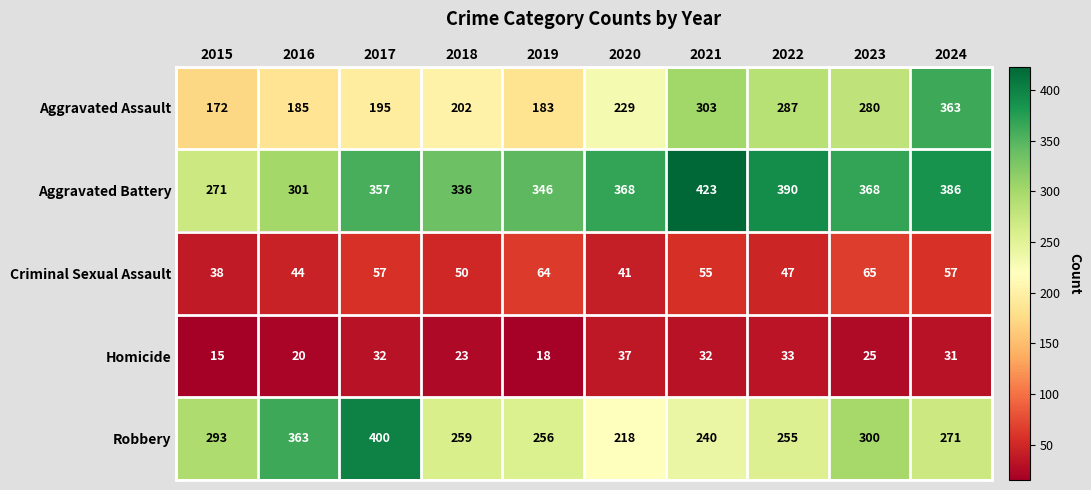

Rank the series by their maximum value, from lowest to highest.

Homicide, Criminal Sexual Assault, Aggravated Assault, Robbery, Aggravated Battery